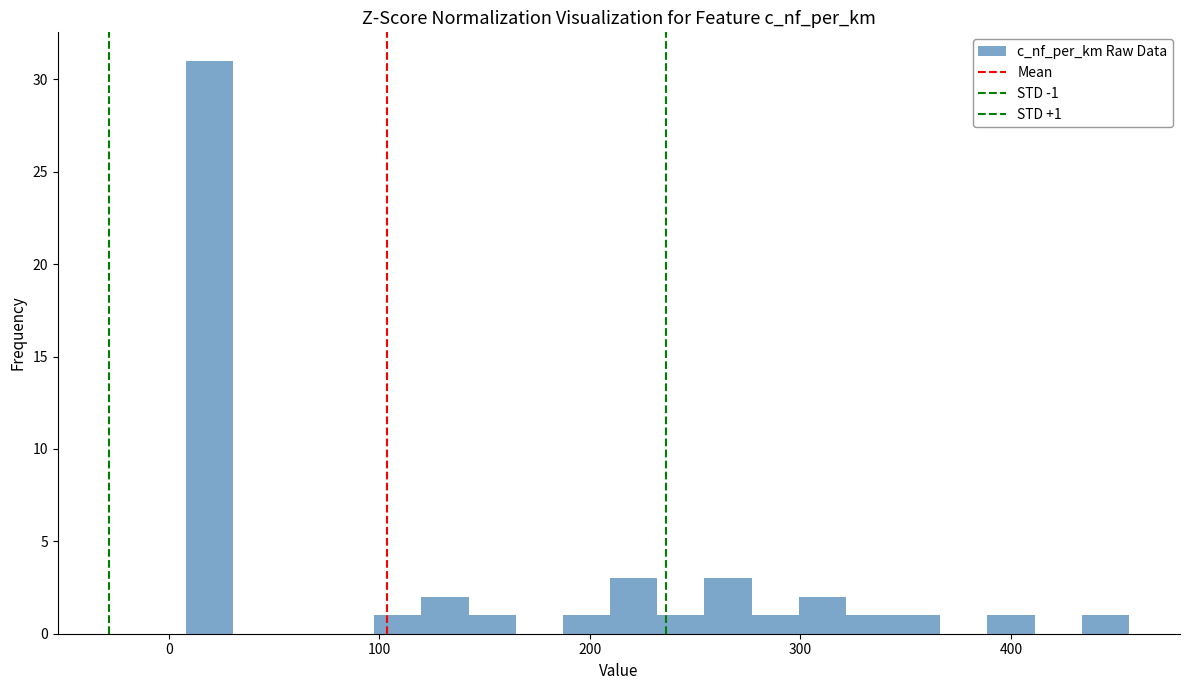

Around what value on the x-axis is the tallest bar? Give the approximate position of its centre, as read against the axis.

20